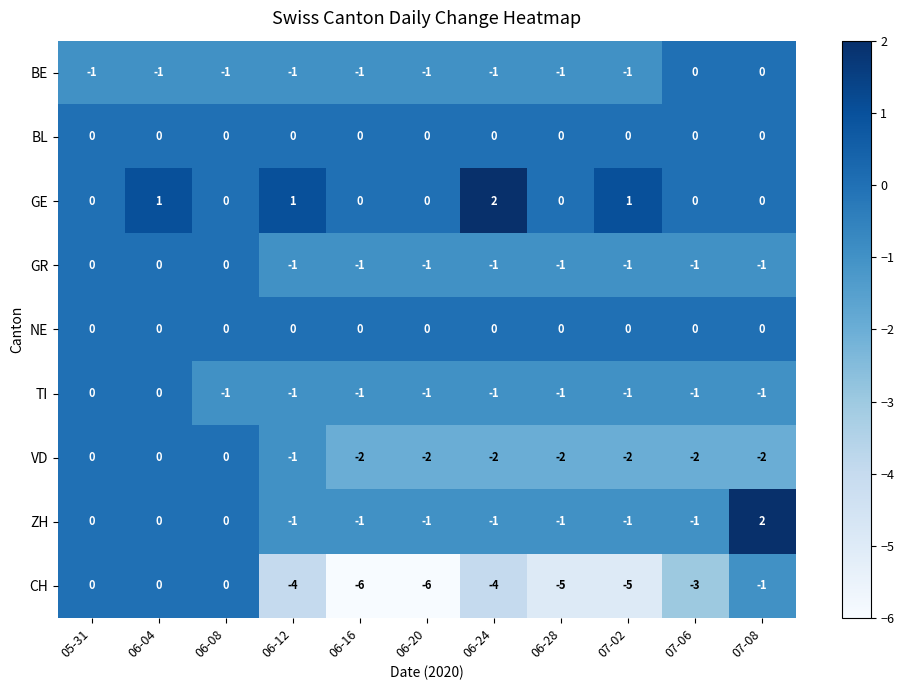

How many BE values are between -1 and 0?

11